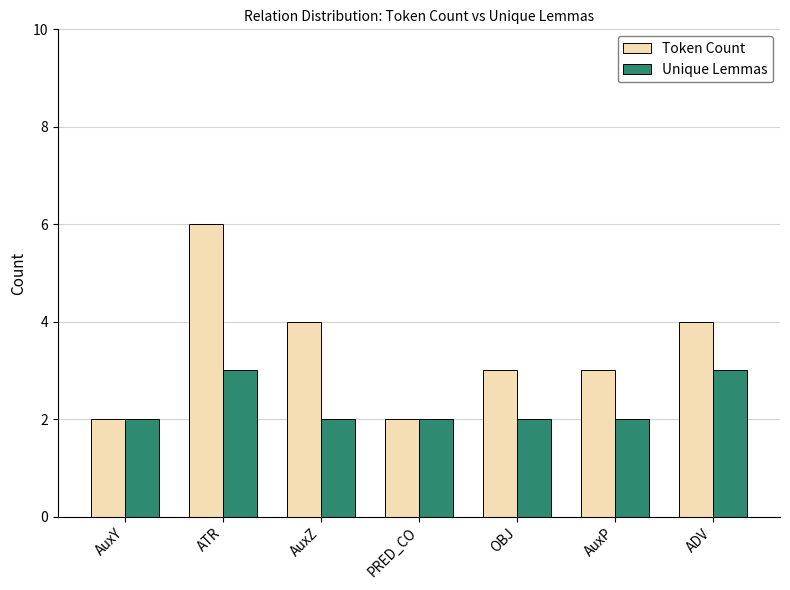

At which label does Token Count reach its peak?

ATR